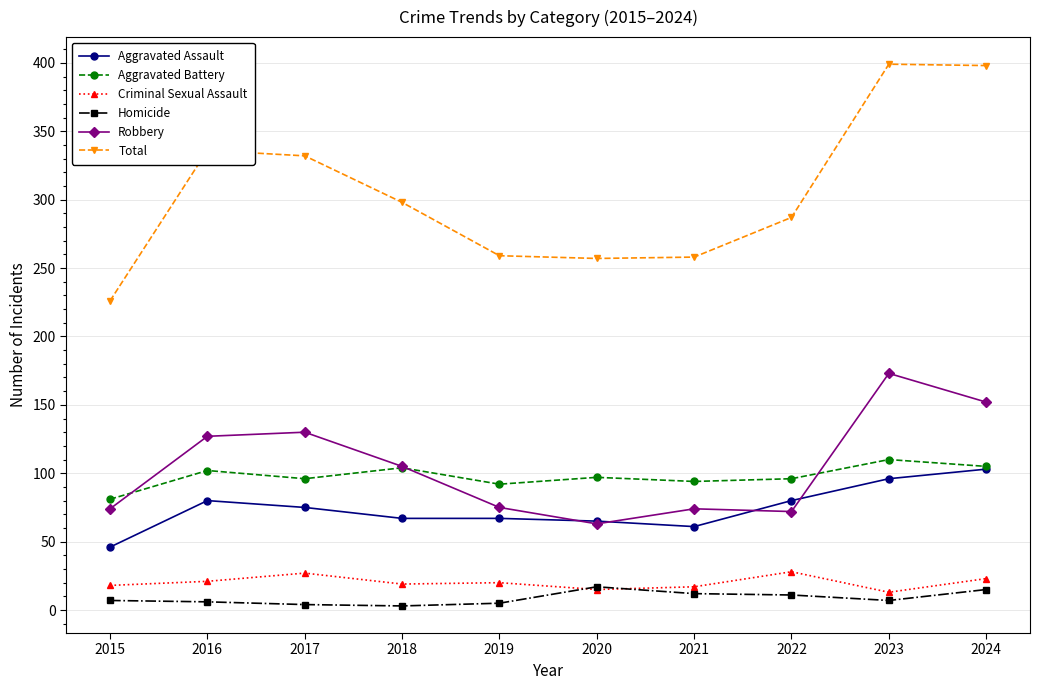

Which series has the largest range (max minus min)?

Total